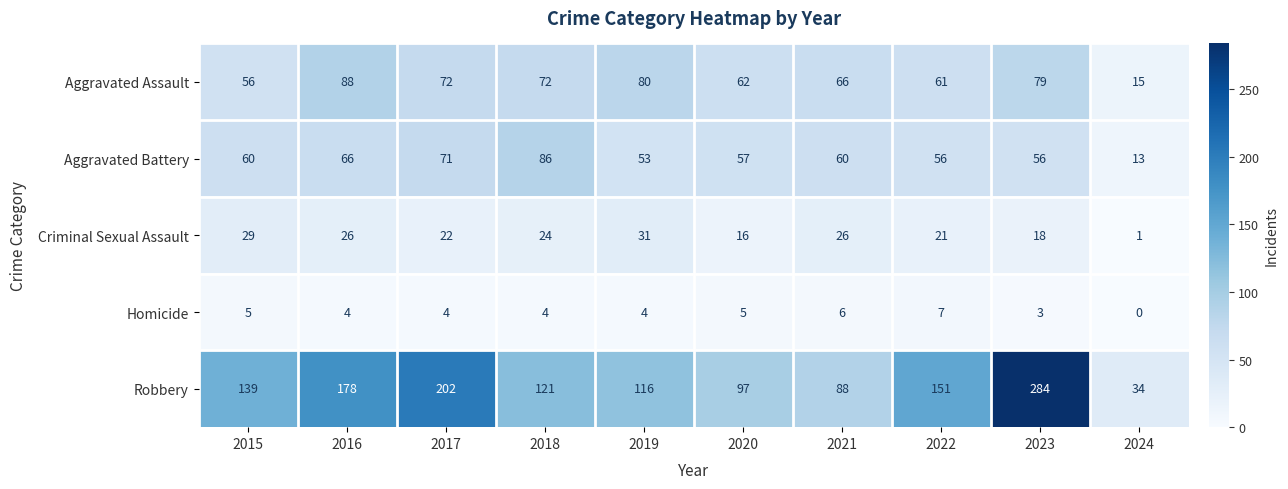

The value of Homicide at 2024 is 4. True or false?

False